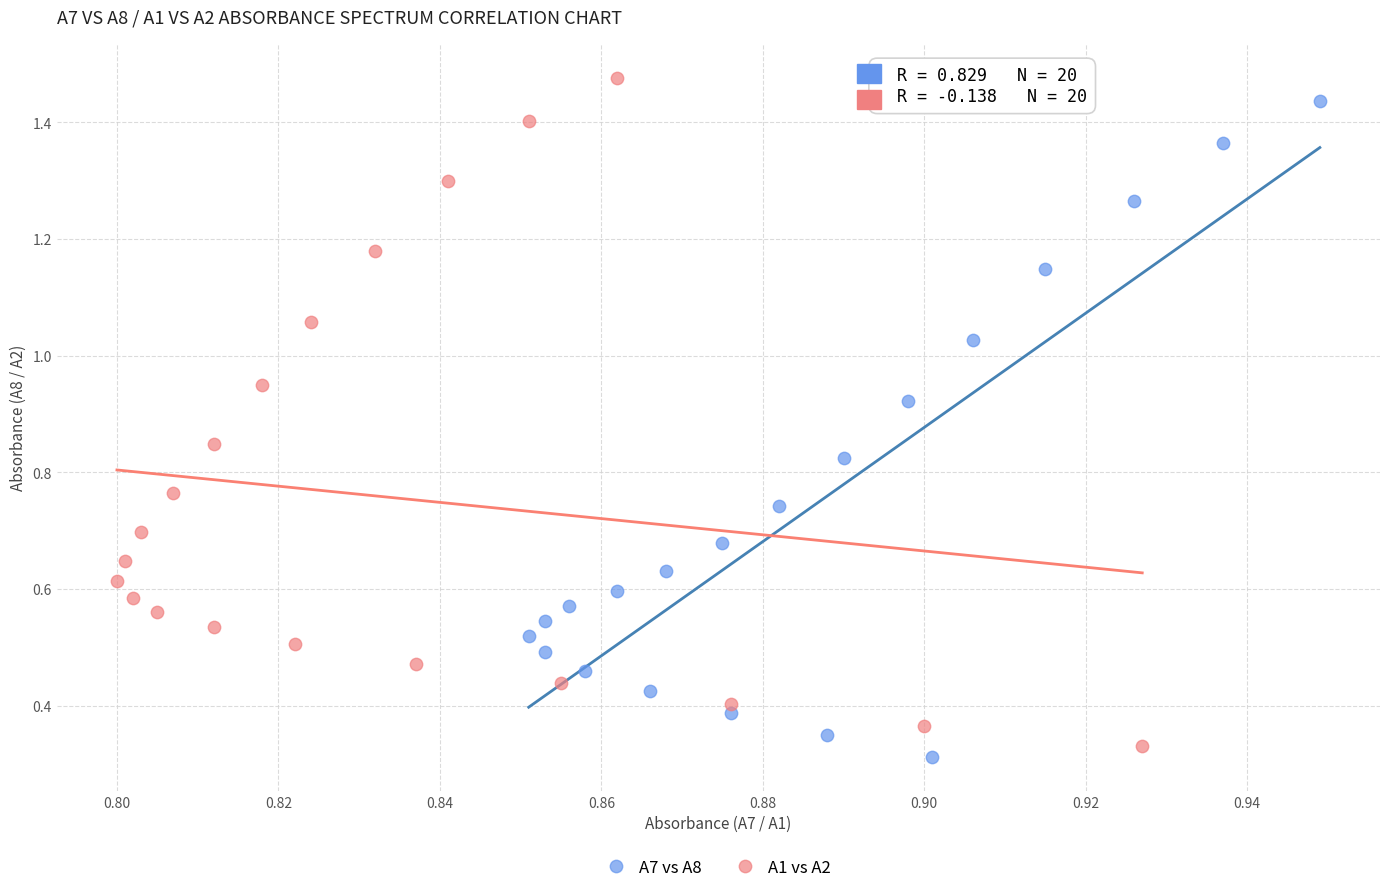

What are all the series names shown in the legend?

A7 vs A8, A1 vs A2